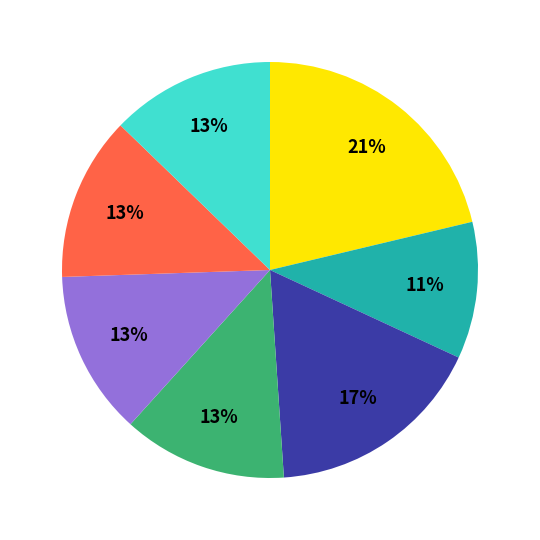

To the nearest percent, what is the average slice percentage?

14%